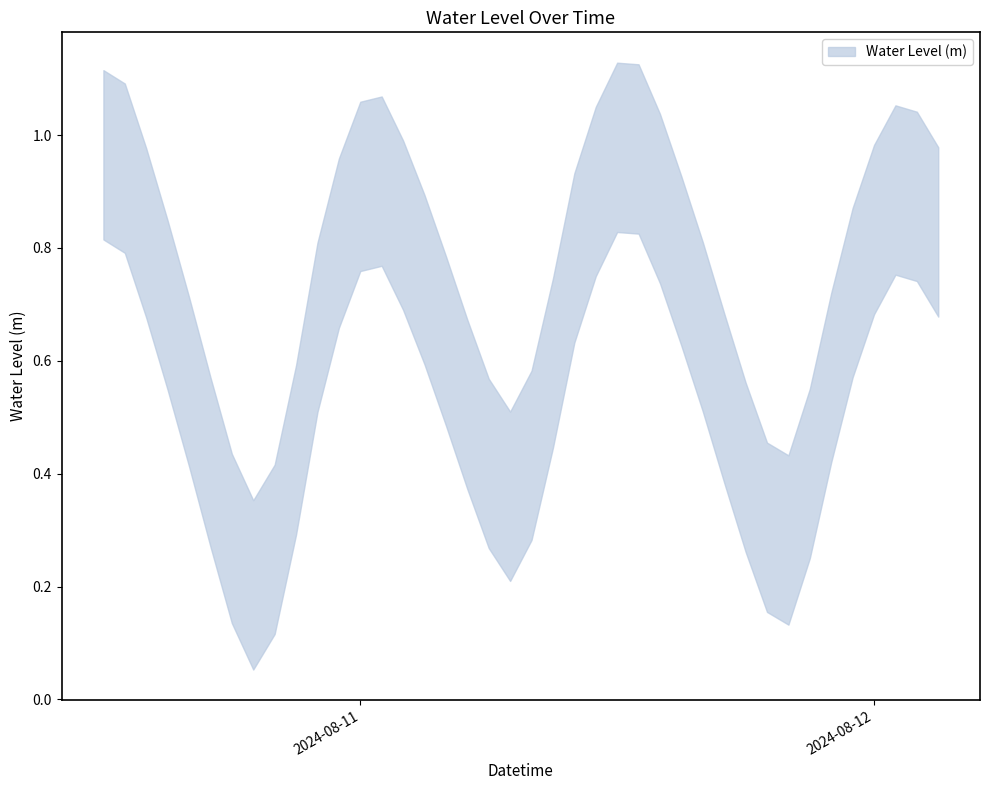

Reading left to right, list all the values displayed in this chart.

1.0	0.9	0.8	0.7	0.6	0.4	0.3	0.2	0.3	0.4	0.7	0.8	0.9	0.9	0.8	0.7	0.6	0.5	0.4	0.4	0.4	0.6	0.8	0.9	1.0	1.0	0.9	0.8	0.7	0.5	0.4	0.3	0.3	0.4	0.6	0.7	0.8	0.9	0.9	0.8